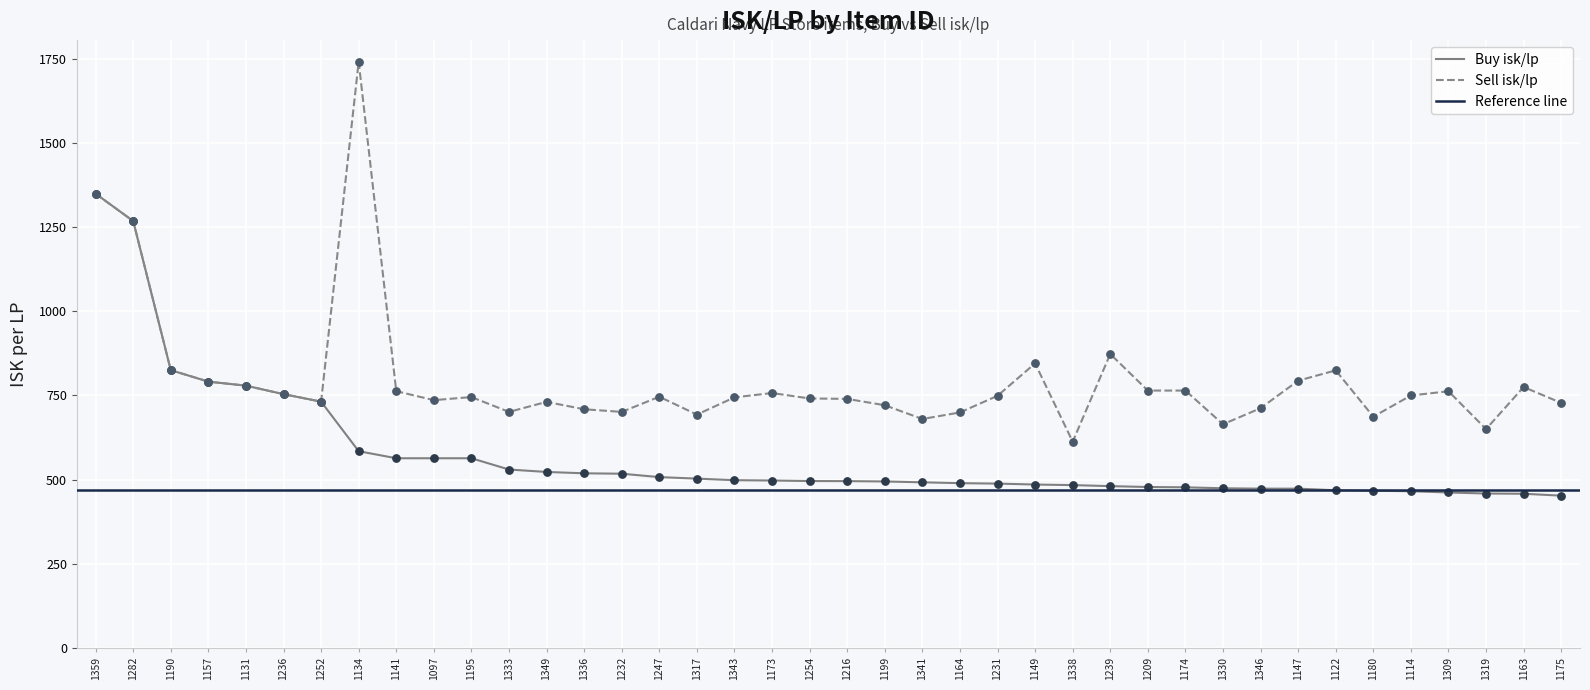

At how many categories does at least one series exceed 1554?

1